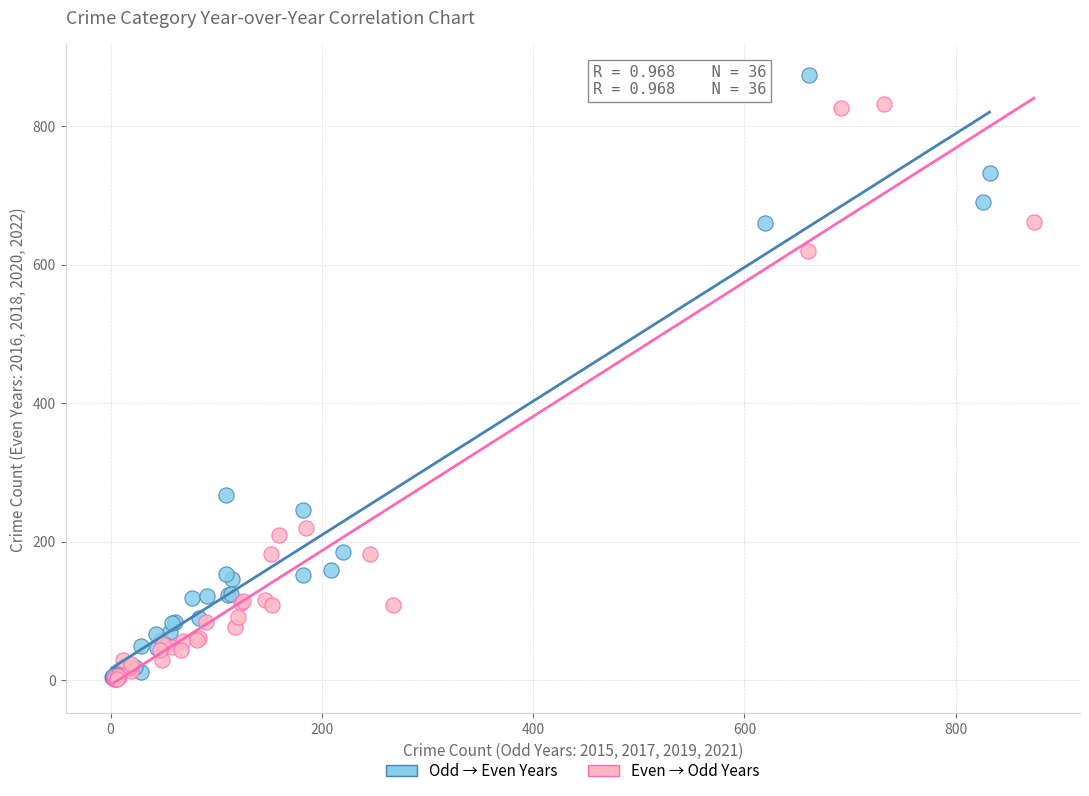

Which series contains the highest Y value?

Odd → Even Years